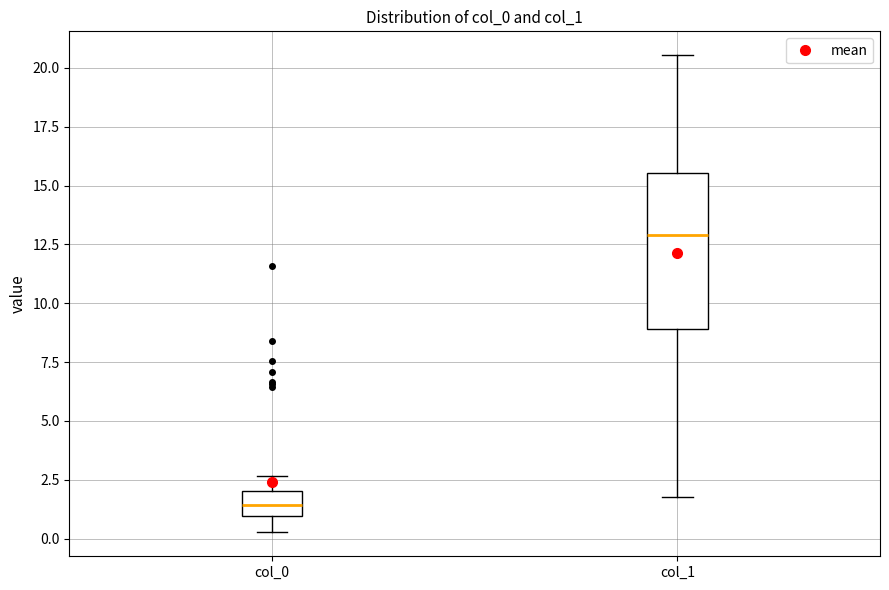

Which box has the highest median line?

col_1